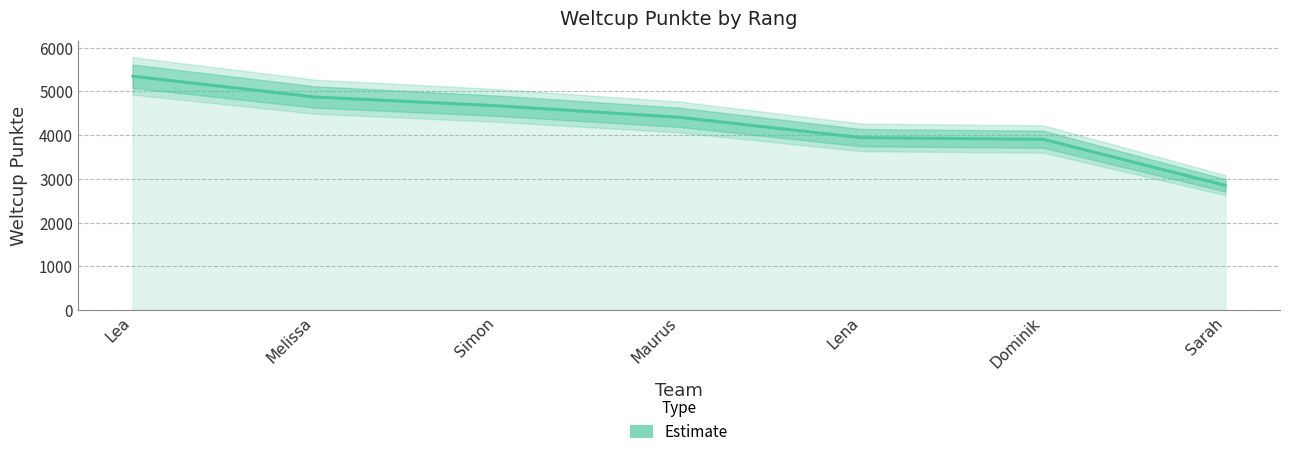

Between Simon and Melissa, which is larger?

Melissa